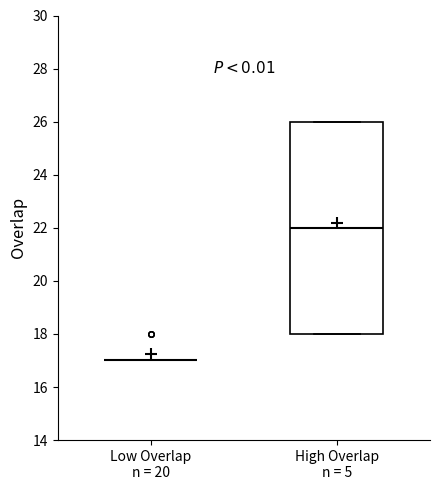

Reading left to right, transcribe this box plot: for each box, give where its median line is, the range the box spans, and where its two whiskers end, as read against the y-axis. The values are not printed on the chart, so give them approximately, as read against the axis.

Low Overlap n = 20: box collapsed to a line at 17, whiskers 17 to 17
High Overlap n = 5: median 22, box 18 to 26, whiskers 18 to 26